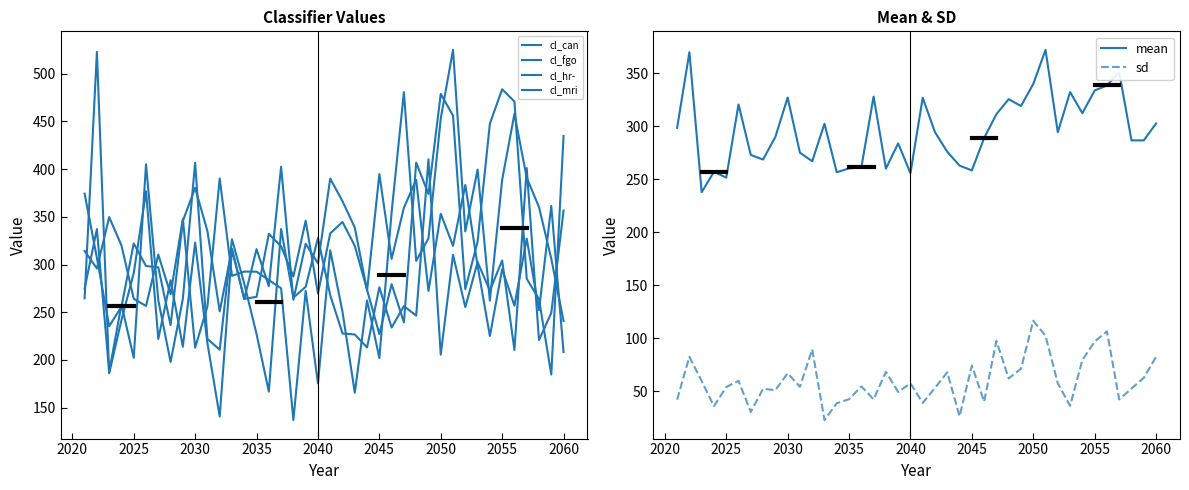

The sd series shows 67.1 at 2030. True or false?

True